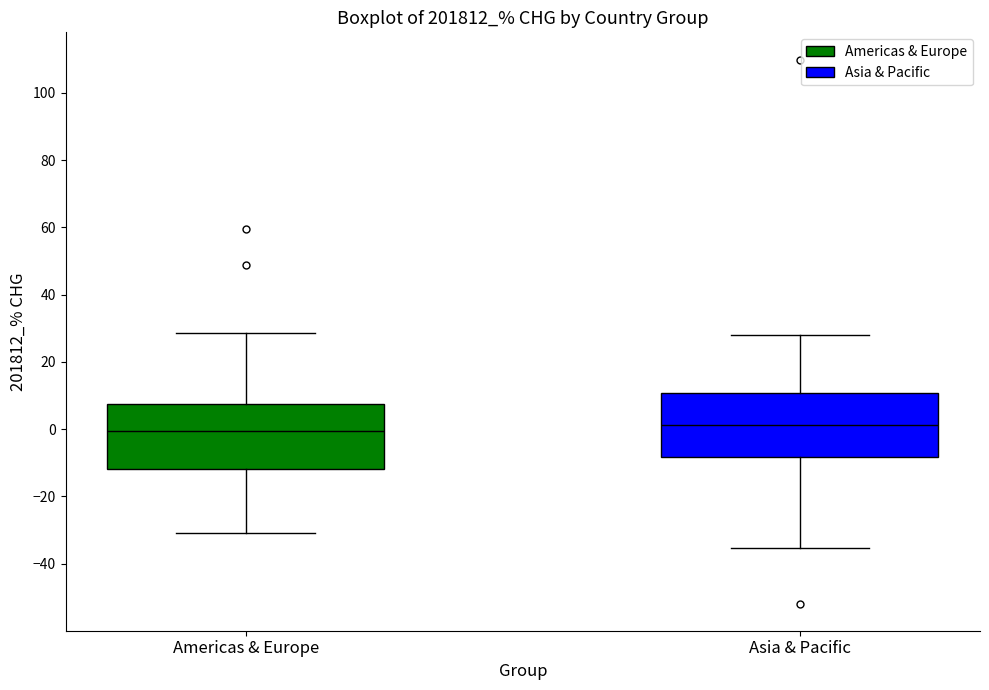

Reading left to right, read every box against the y-axis: the position of its median line, the range the box covers, and the ends of its whiskers. The values are not printed on the chart, so give them approximately, as read against the axis.

Americas & Europe: median 0, box -12 to 8, whiskers -30 to 28
Asia & Pacific: median 2, box -8 to 10, whiskers -36 to 28